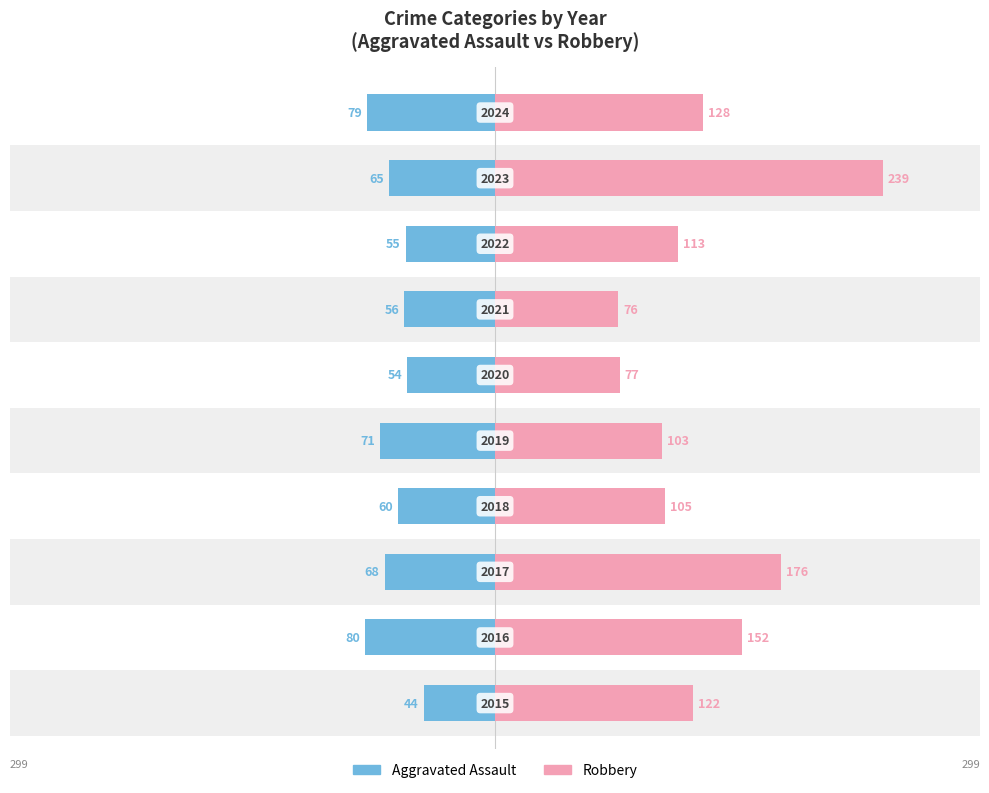

Between 1 and 8, which series saw the biggest shift?

Robbery